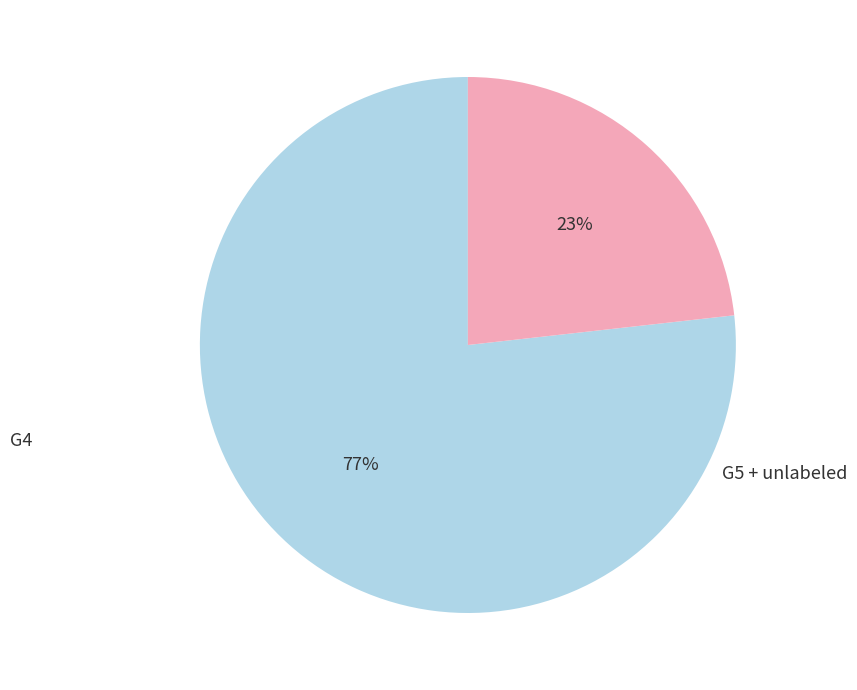

Is there a majority slice in this chart?

Yes